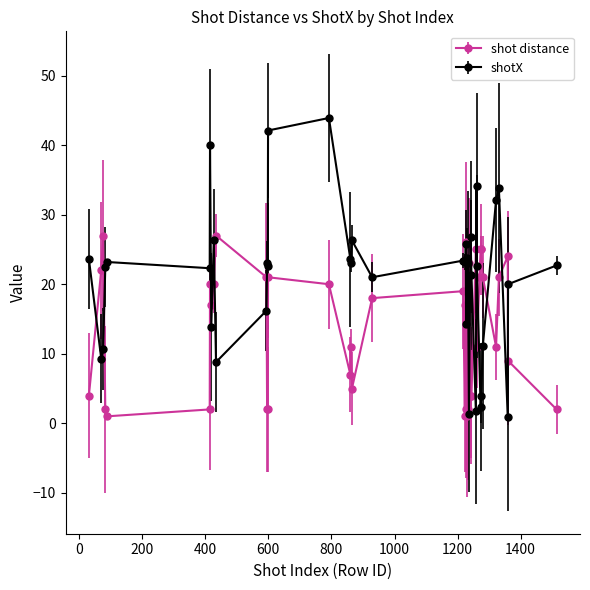

True or false: shot distance has more than 1 interior local peaks.

True